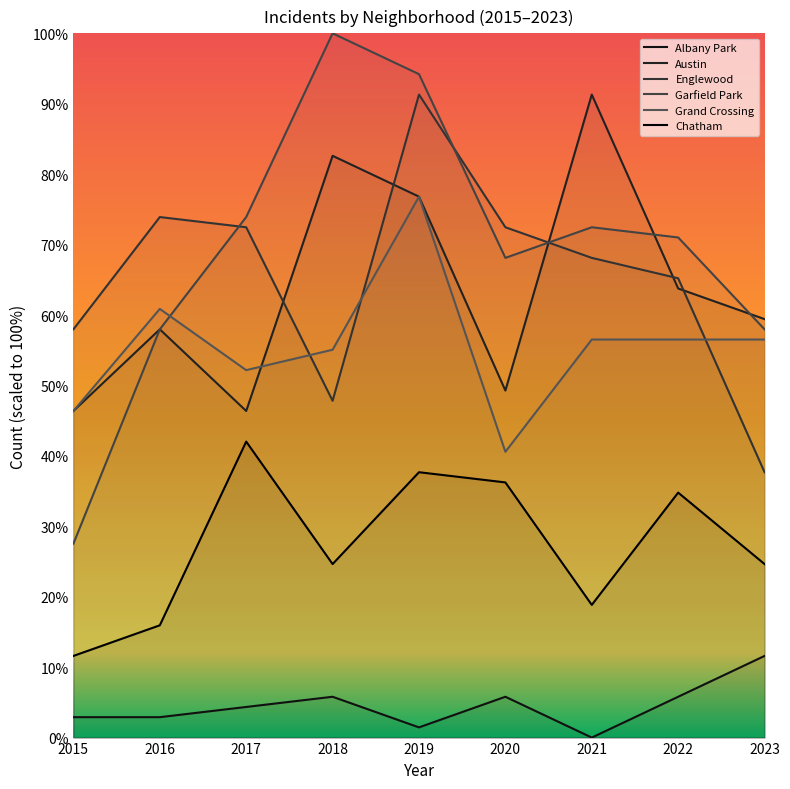

Reading left to right, extract all data points from this chart.

Albany Park: 2015=2.9	2016=2.9	2017=4.3	2018=5.8	2019=1.4	2020=5.8	2021=0.0	2022=5.8	2023=11.6
Austin: 2015=46.4	2016=58.0	2017=46.4	2018=82.6	2019=76.8	2020=49.3	2021=91.3	2022=63.8	2023=59.4
Englewood: 2015=58.0	2016=73.9	2017=72.5	2018=47.8	2019=91.3	2020=72.5	2021=68.1	2022=65.2	2023=37.7
Garfield Park: 2015=27.5	2016=58.0	2017=73.9	2018=100.0	2019=94.2	2020=68.1	2021=72.5	2022=71.0	2023=58.0
Grand Crossing: 2015=46.4	2016=60.9	2017=52.2	2018=55.1	2019=76.8	2020=40.6	2021=56.5	2022=56.5	2023=56.5
Chatham: 2015=11.6	2016=15.9	2017=42.0	2018=24.6	2019=37.7	2020=36.2	2021=18.8	2022=34.8	2023=24.6